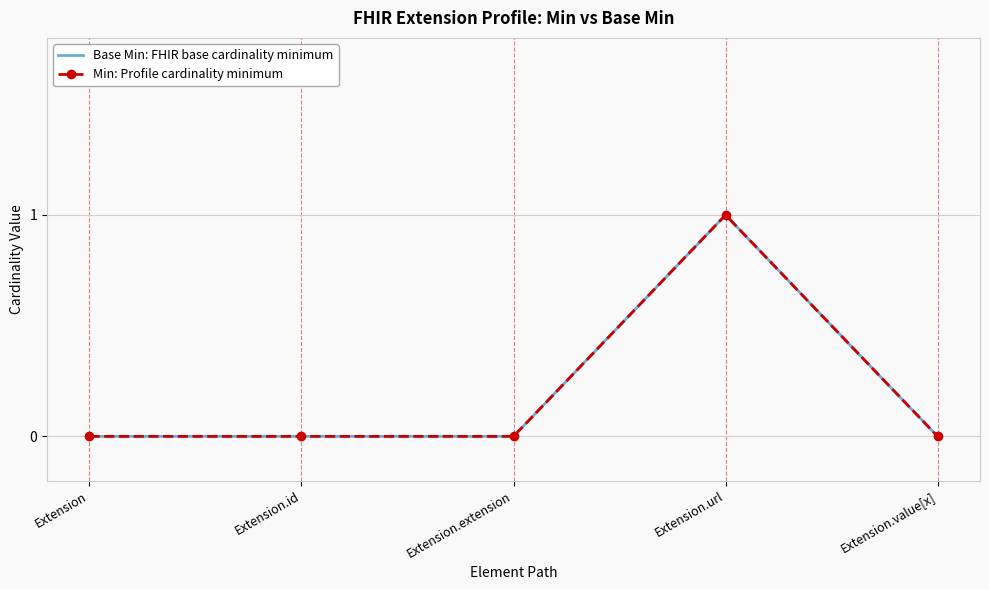

The Min: Profile cardinality minimum series shows 0 at Extension.extension. True or false?

True